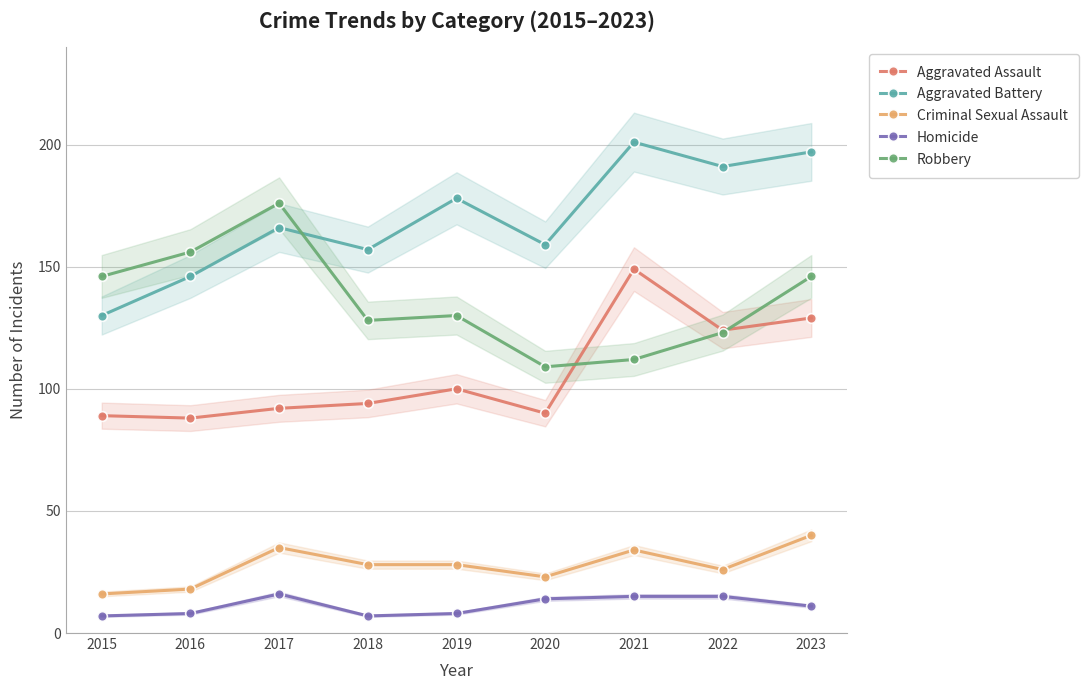

Read the Robbery value at 2023, to the nearest 10.

150